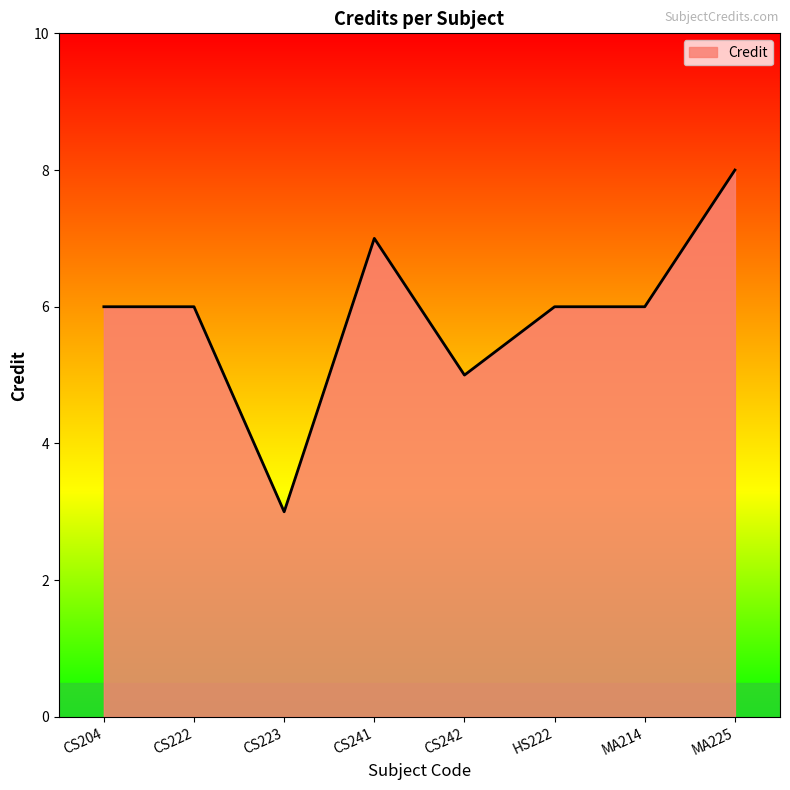

Does the chart display data point markers on the line(s)?

No